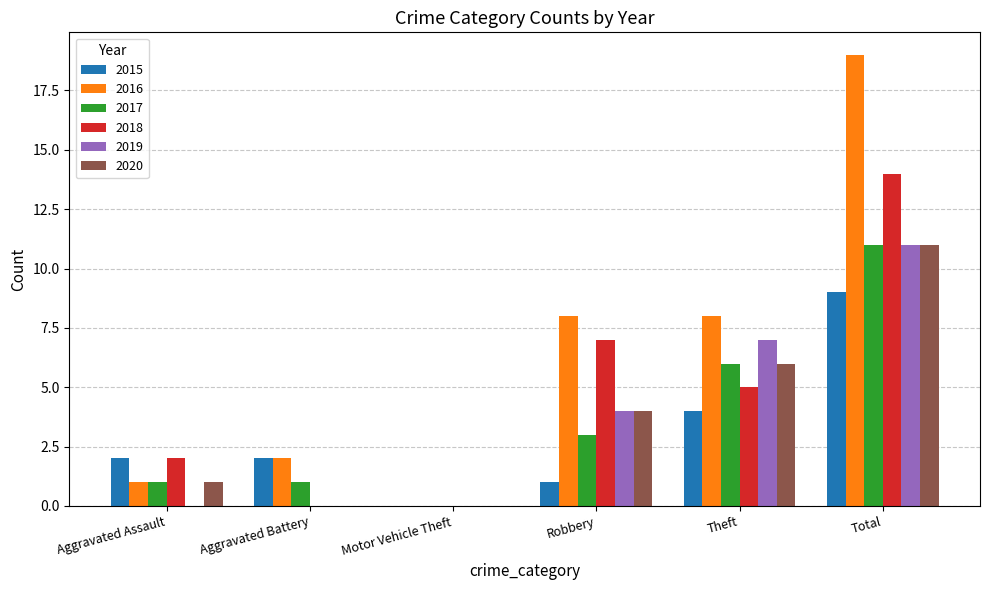

What is the total value across all series at Total?

75